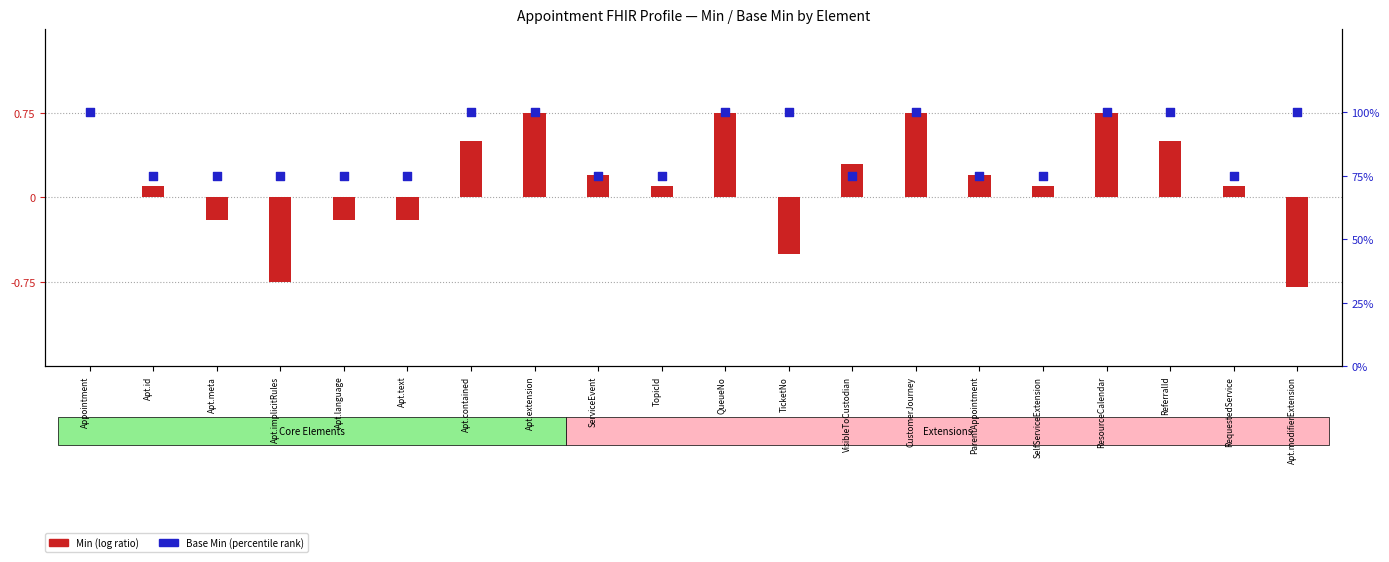

Which series reaches the maximum Y coordinate?

Base Min (percentile)